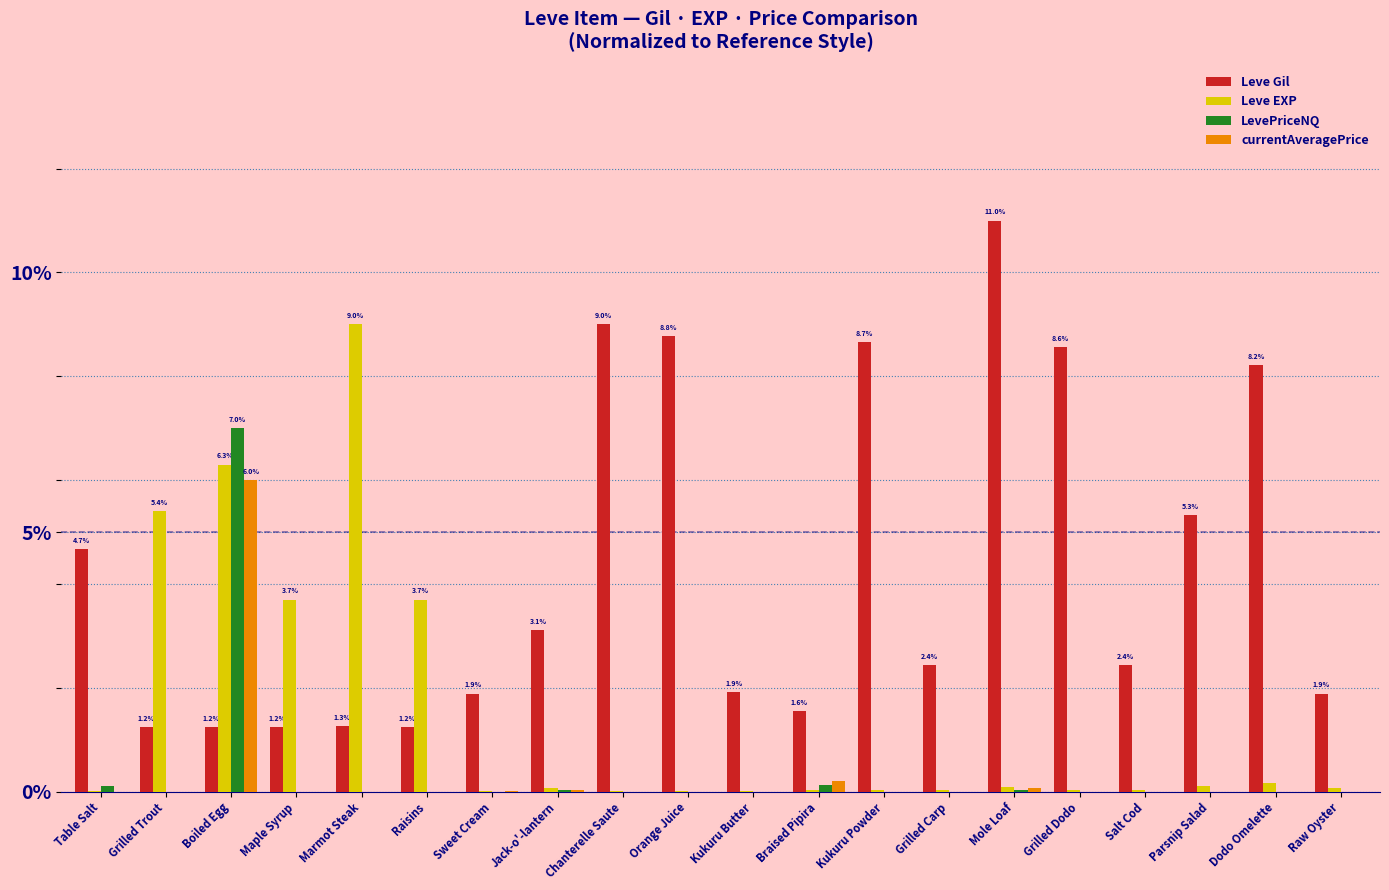

Which series has the largest total across all categories?

Leve Gil